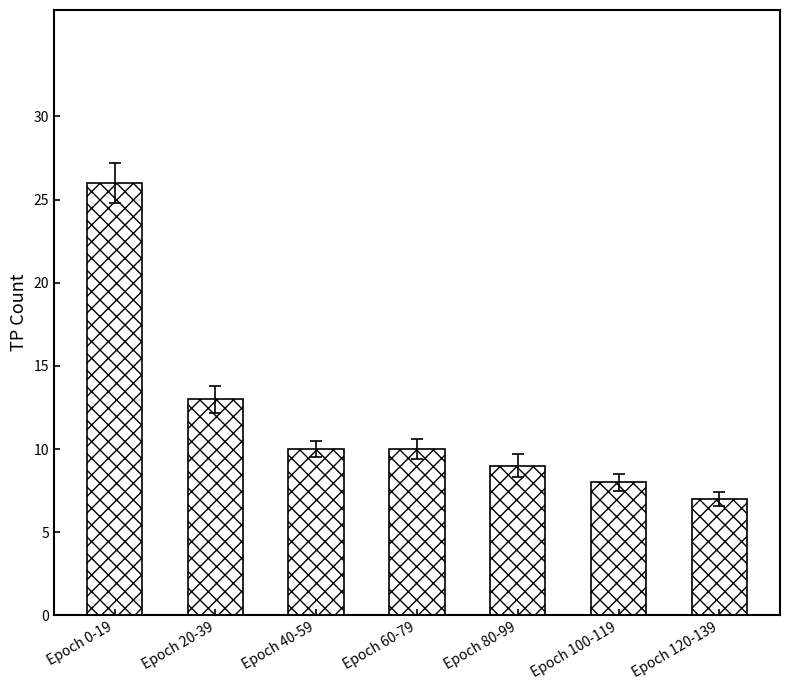

True or false: the data shows 10 at Epoch 40-59.

True